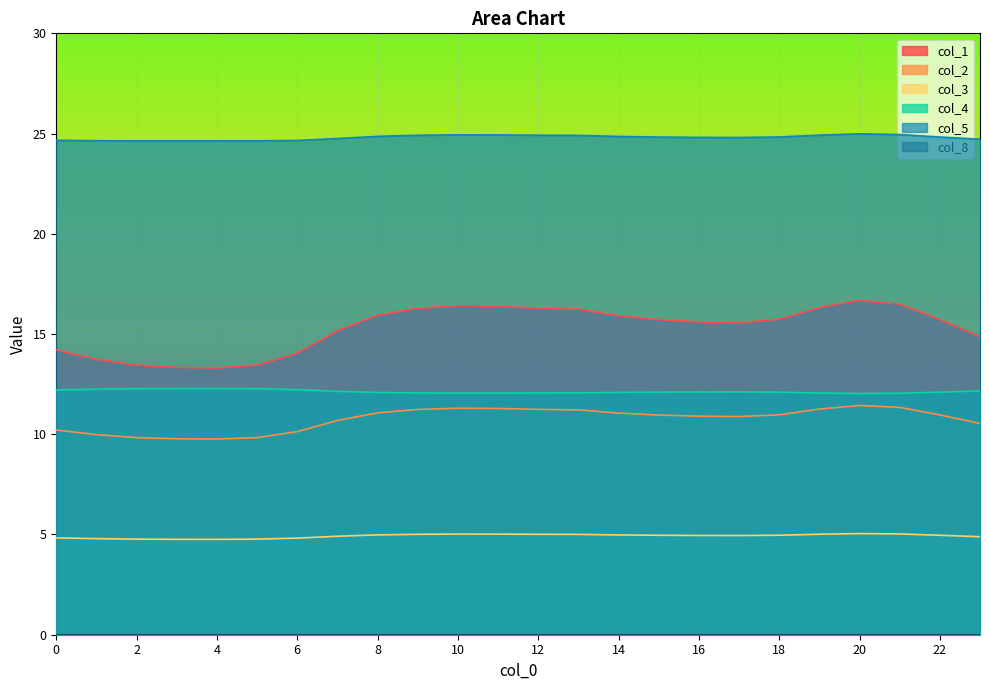

The col_3 series shows 2.6 at 20. True or false?

False